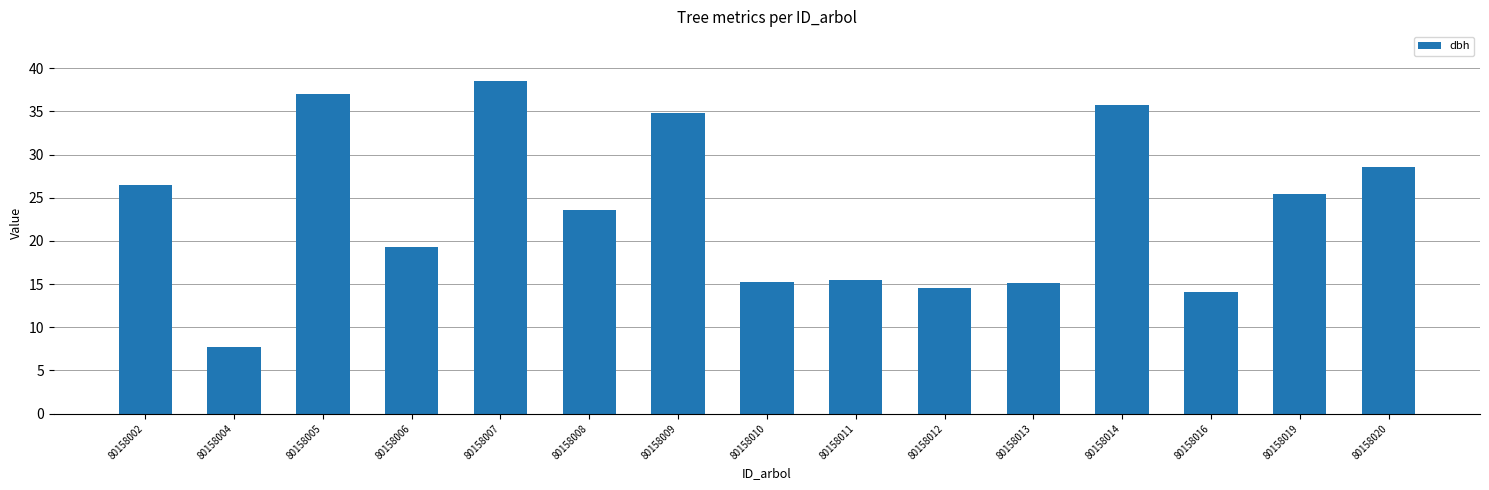

What is the sum of all values?

351.6